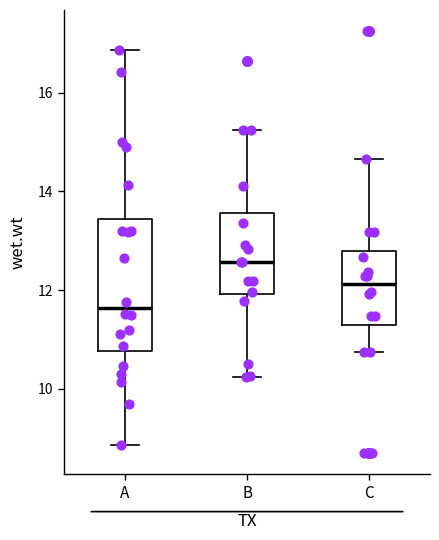

Reading left to right, read every box against the y-axis: the position of its median line, the range the box covers, and the ends of its whiskers. The values are not printed on the chart, so give them approximately, as read against the axis.

A: median 11.6, box 10.8 to 13.4, whiskers 8.8 to 16.8
B: median 12.6, box 12.0 to 13.6, whiskers 10.2 to 15.2
C: median 12.2, box 11.2 to 12.8, whiskers 10.8 to 14.6